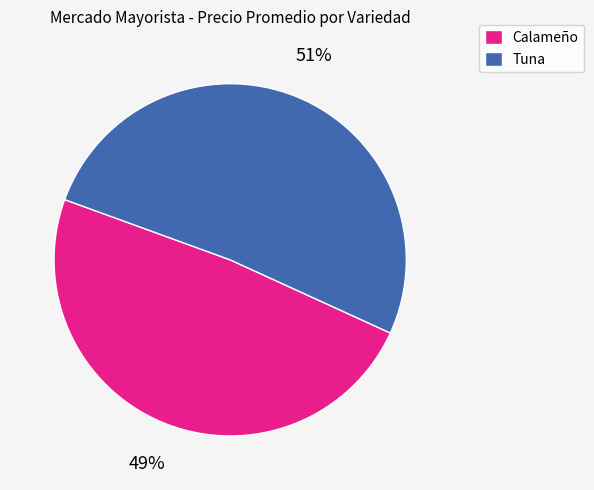

Approximately how many times larger is the value at Calameño compared to Tuna?

1.0